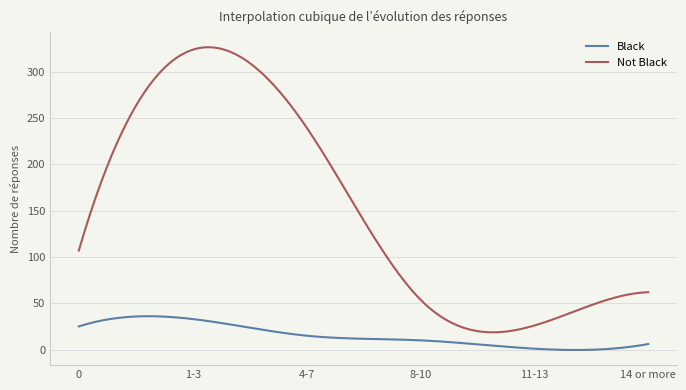

Rank the series by their average value, from lowest to highest.

Black, Not Black